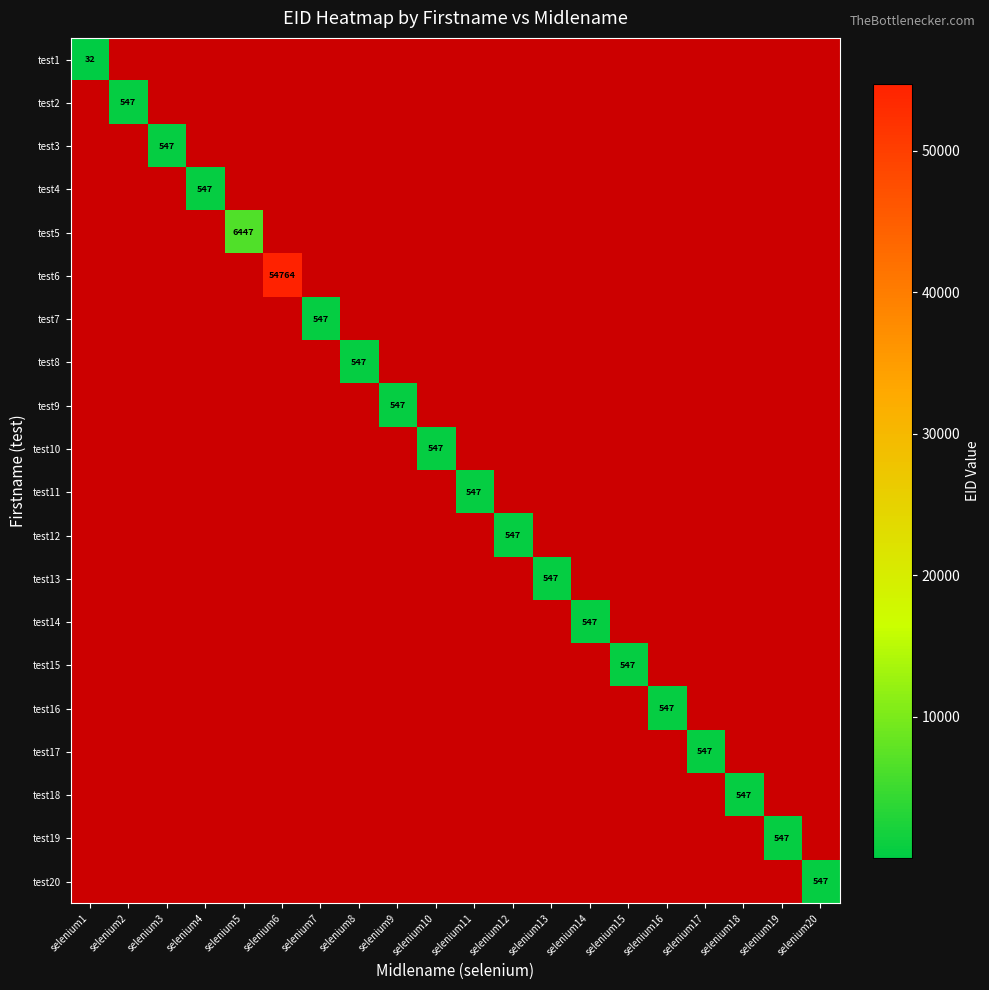

Which category has the lowest value across all series?

selenium1